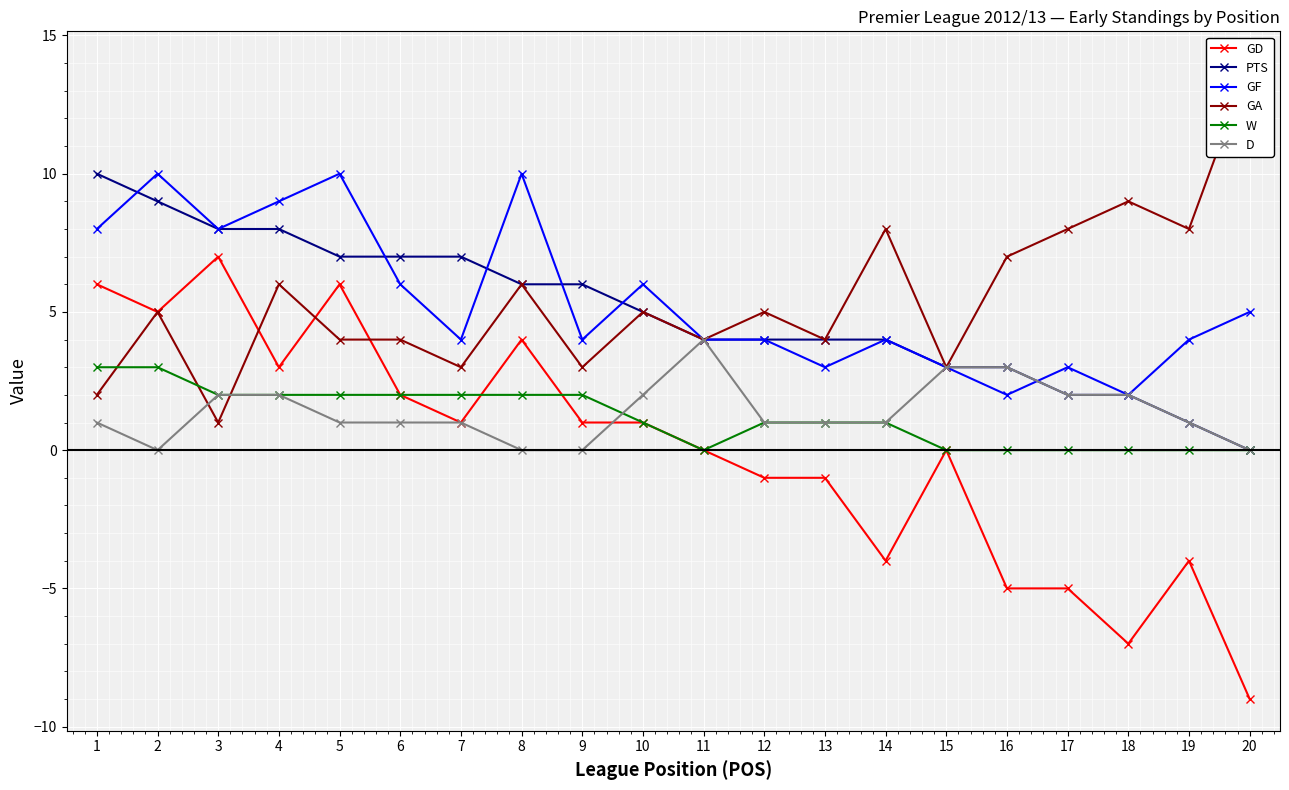

Which series has the widest spread of values?

GD